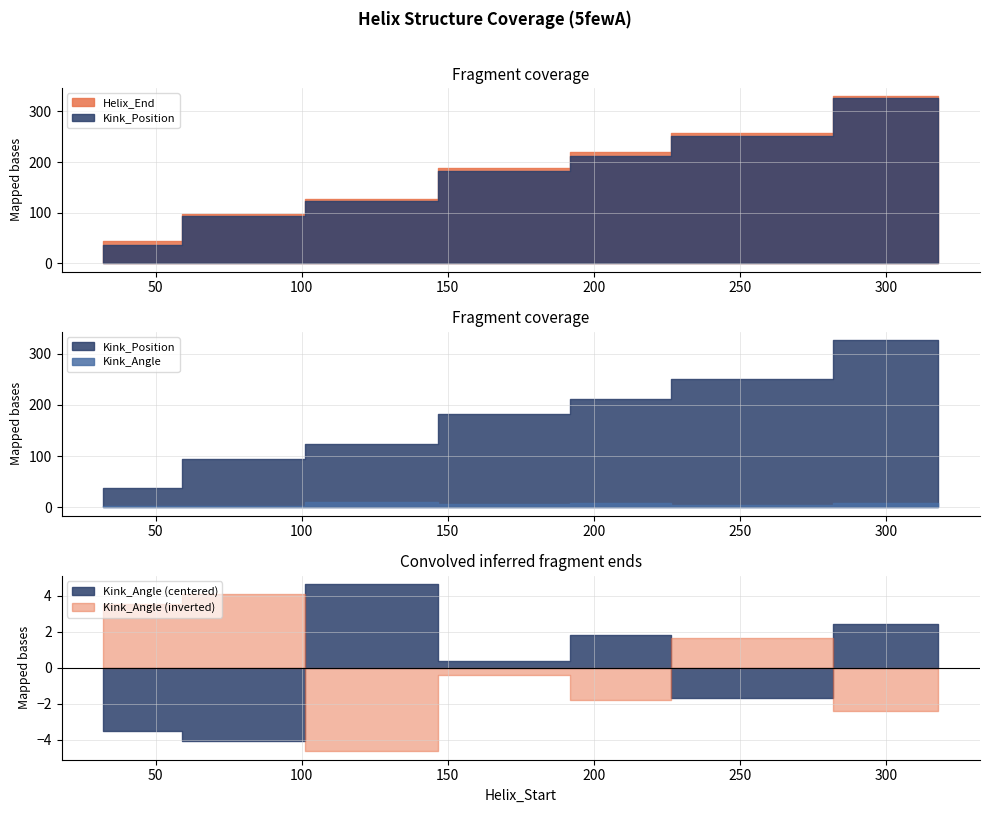

At how many categories does at least one series exceed 294?

1